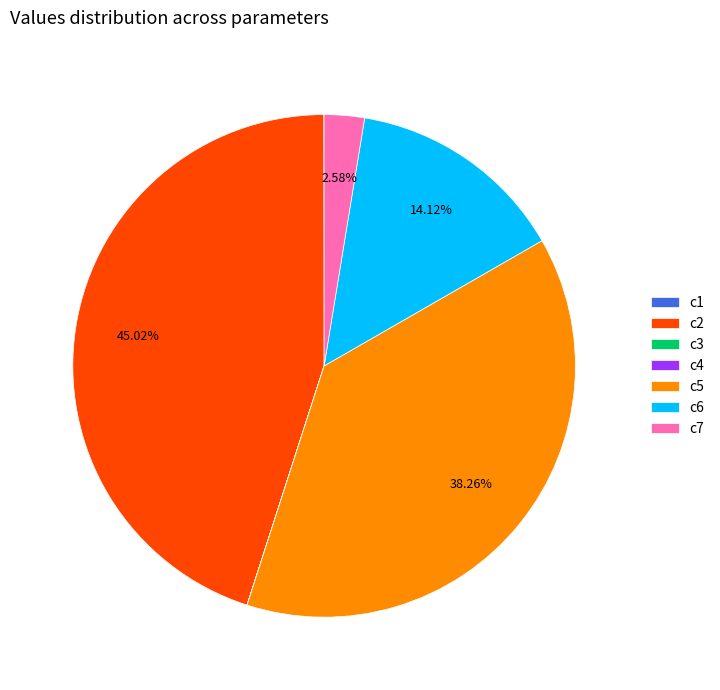

To the nearest percent, what is the difference between the largest and smallest slice percentages?

45%